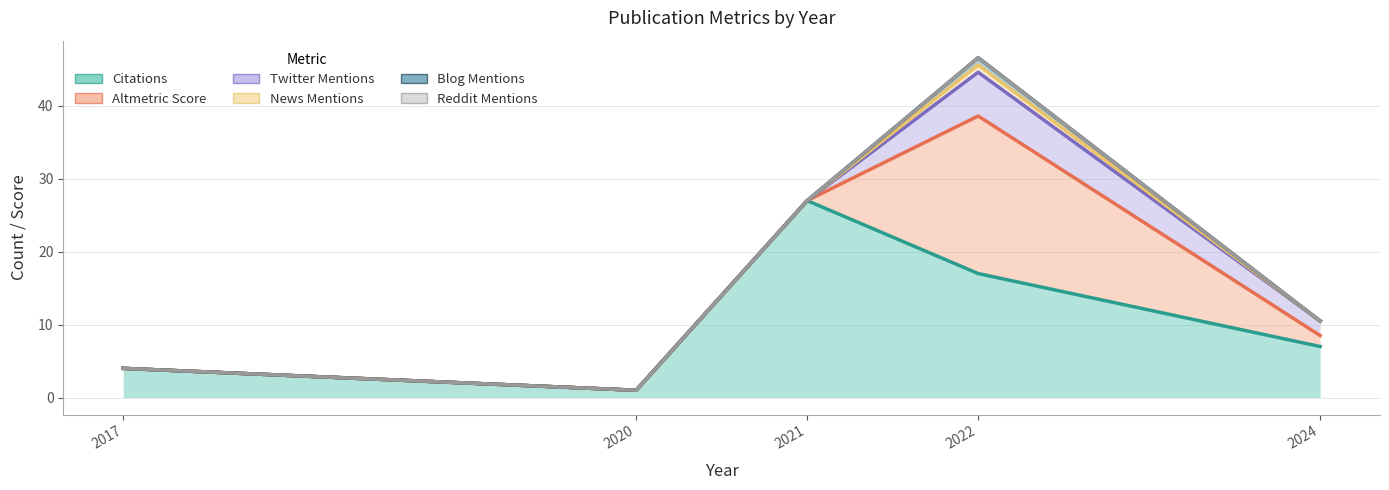

The Twitter Mentions series shows 3.2 at 2022. True or false?

False